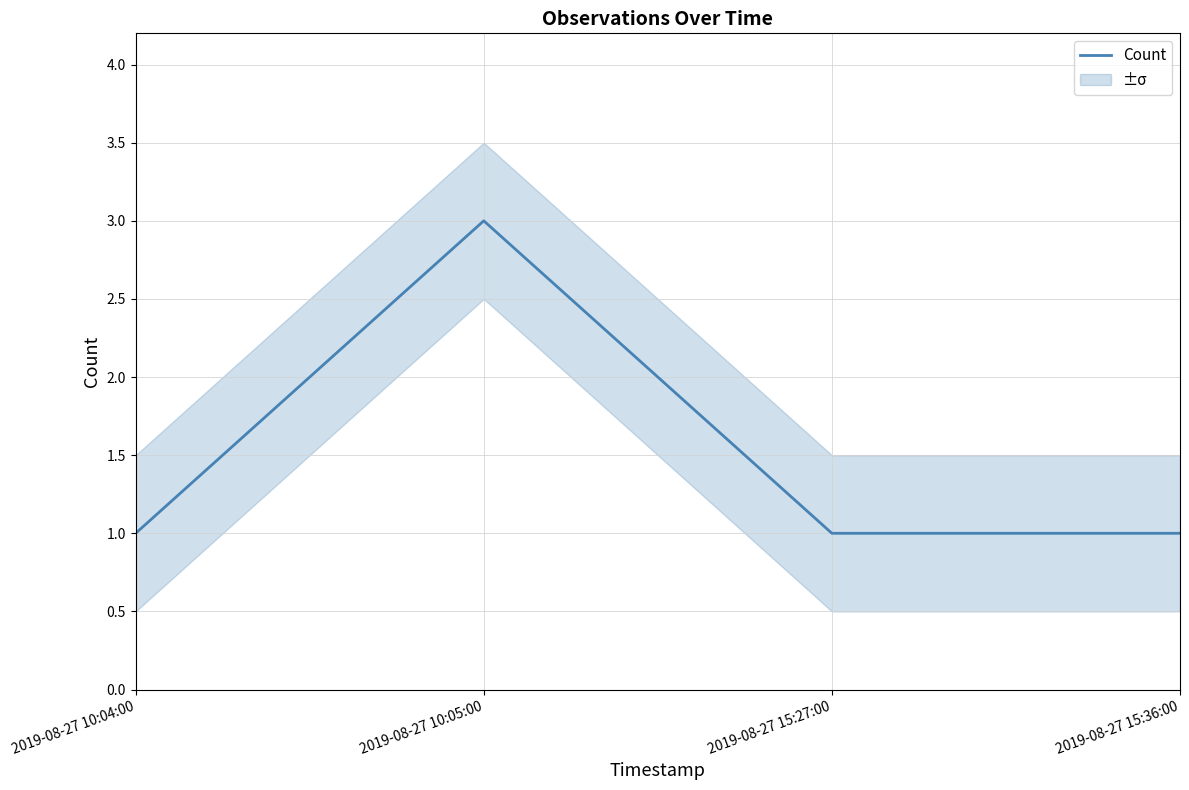

How many values are between 1 and 3?

4